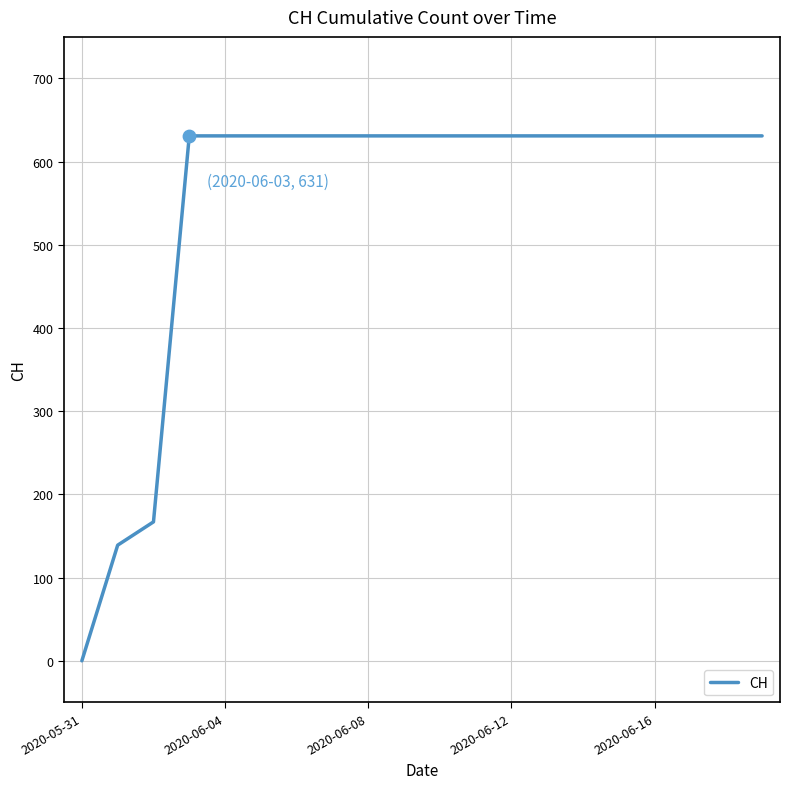

What is the difference between the maximum and minimum values?

631